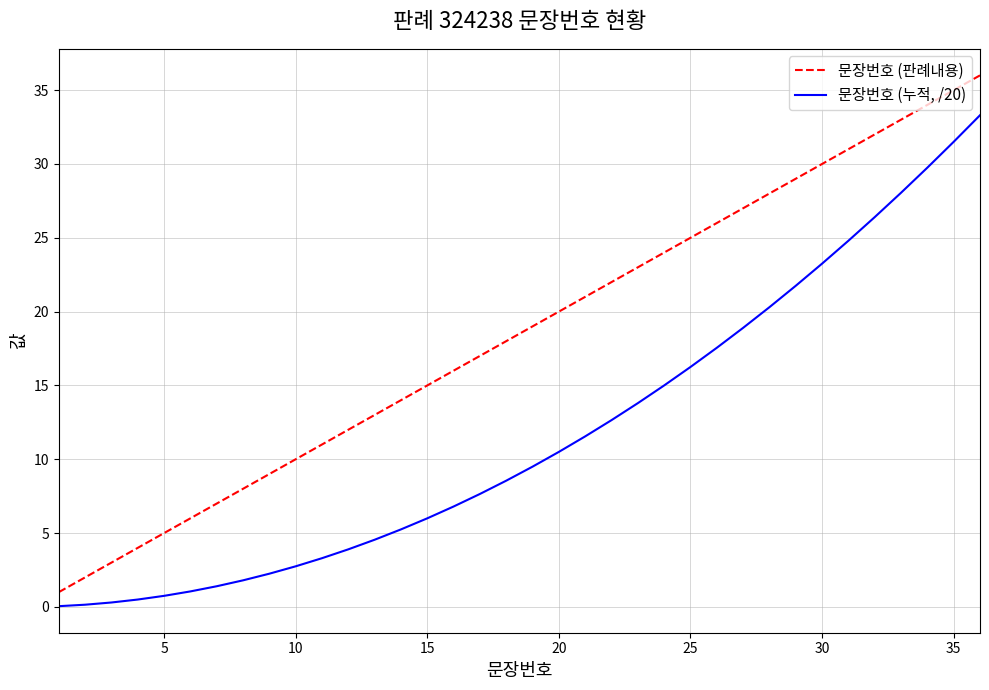

Which series has the widest spread of values?

문장번호 (판례내용)